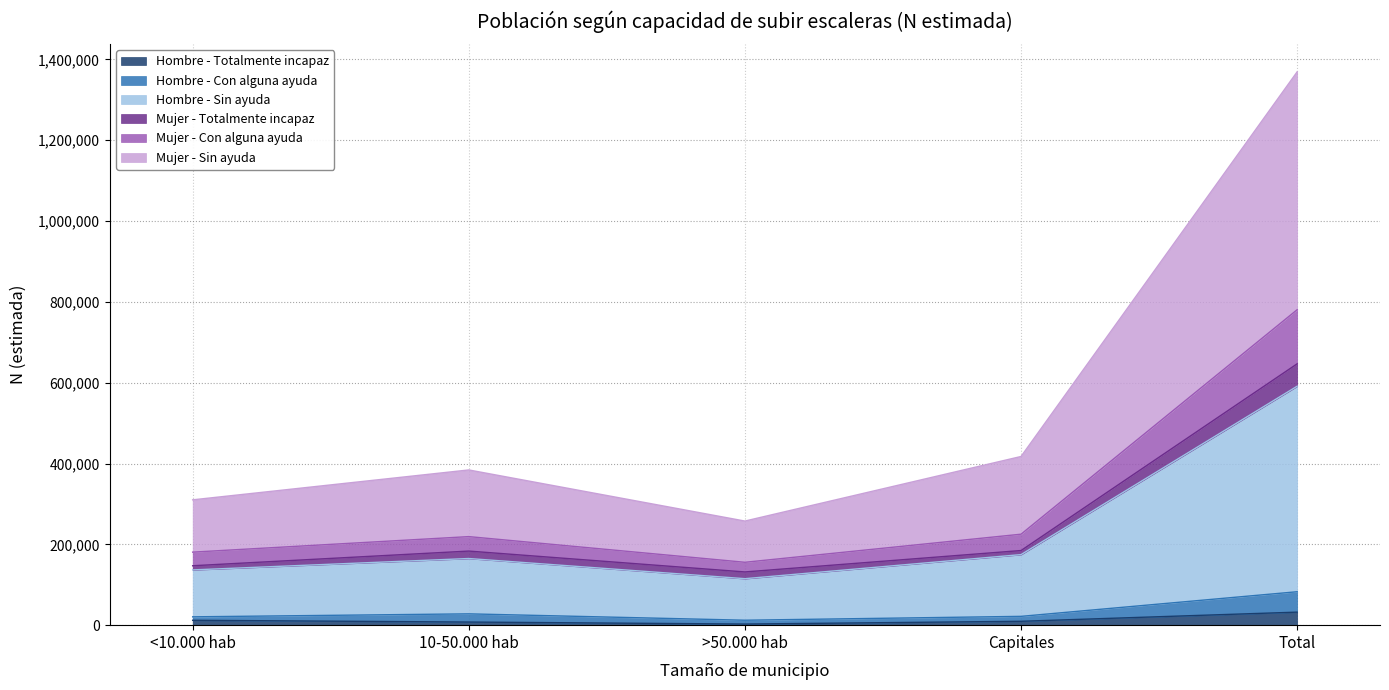

At which category is the sum across all series the highest?

Total